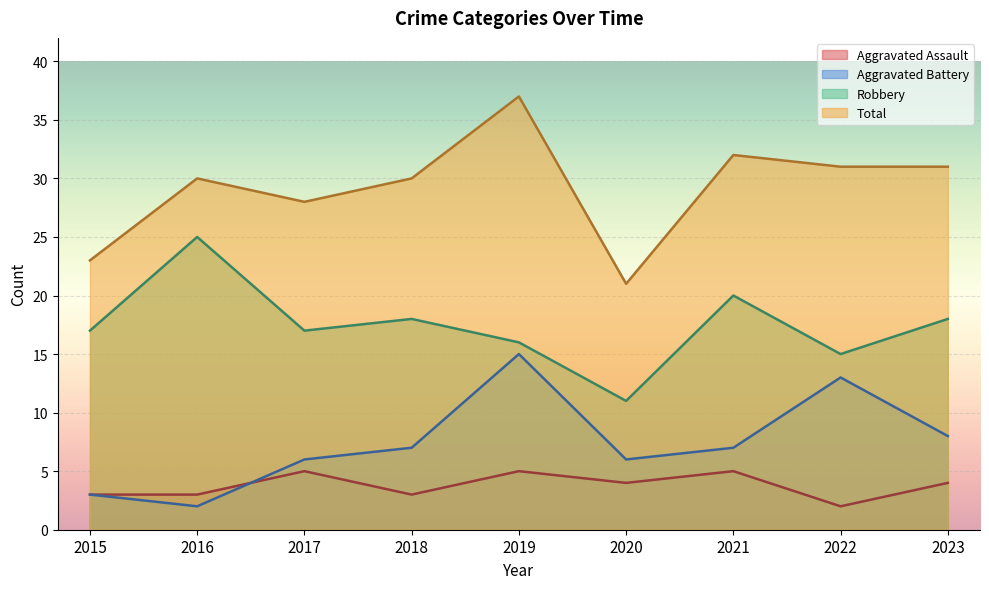

True or false: Aggravated Assault and Total intersect in this chart.

False